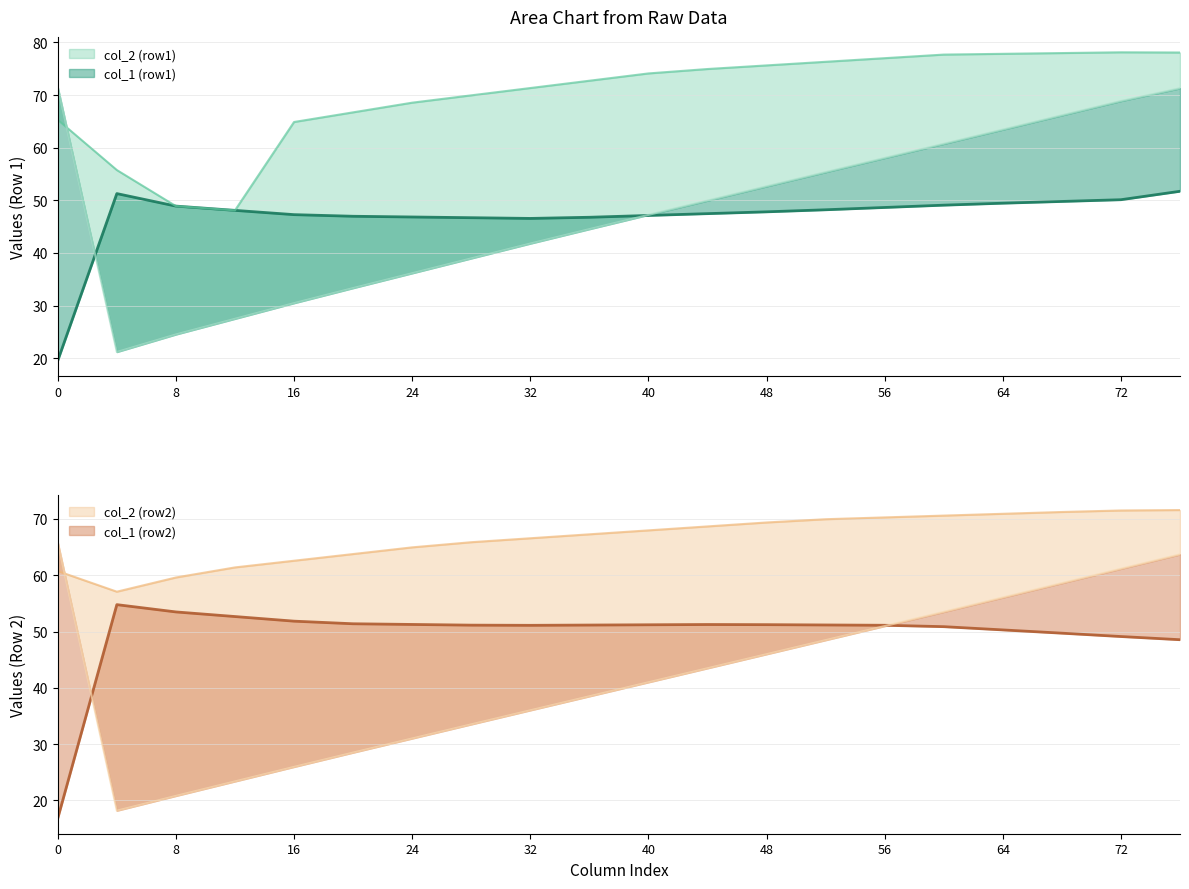

True or false: col_2 (row1) and col_1 (row2) intersect in this chart.

True